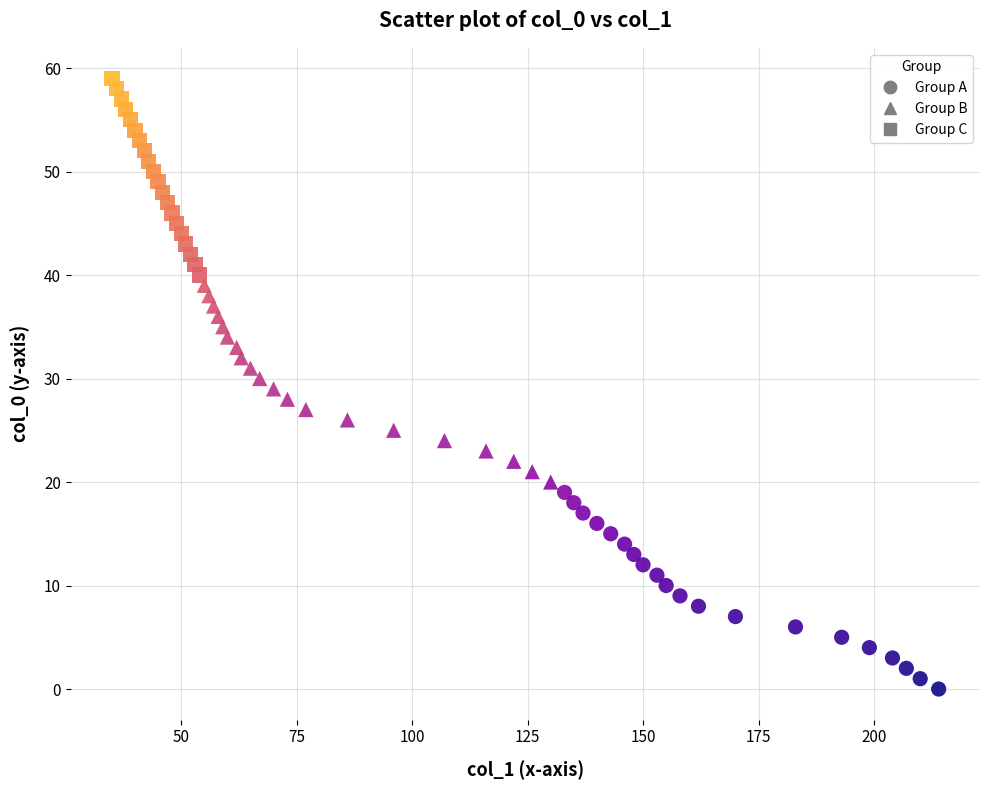

Which series reaches the minimum Y coordinate?

Group A